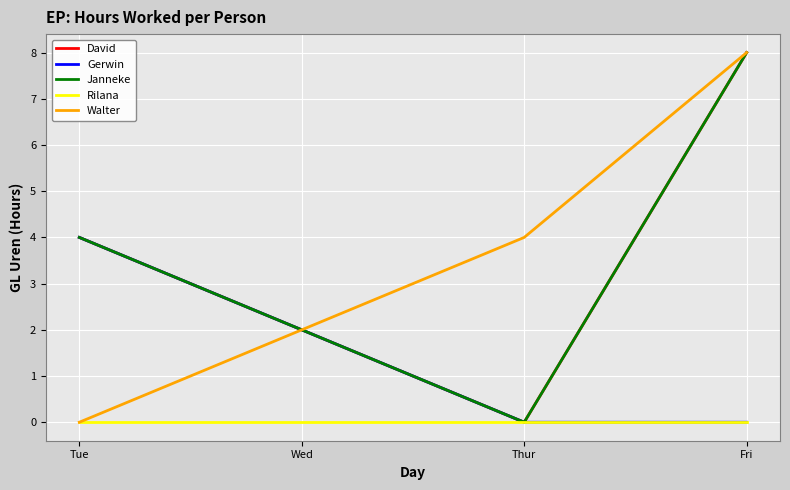

In David, how many points are lower than both neighbors (excluding endpoints)?

1